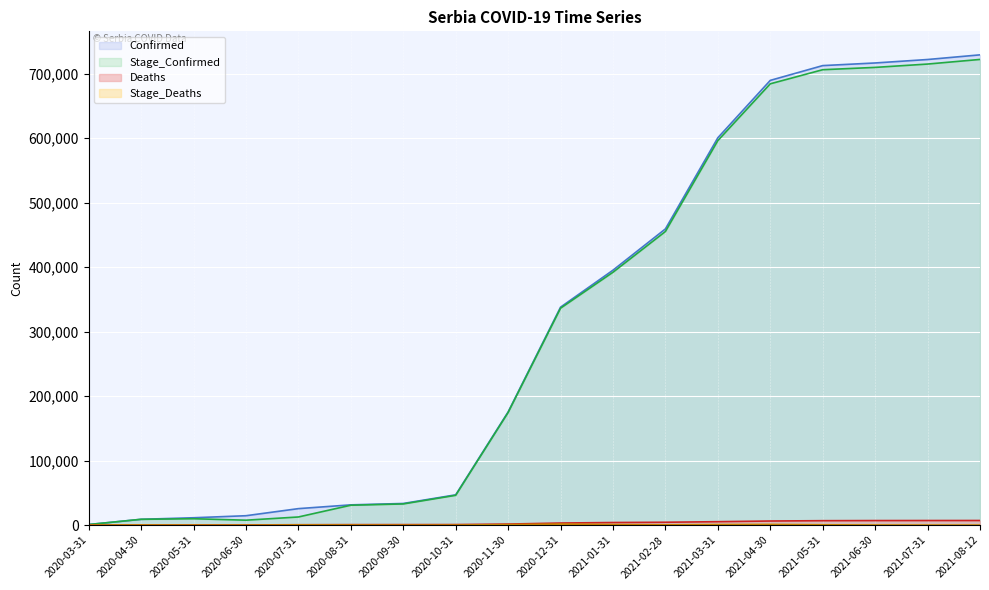

Which series has the widest spread of values?

Confirmed